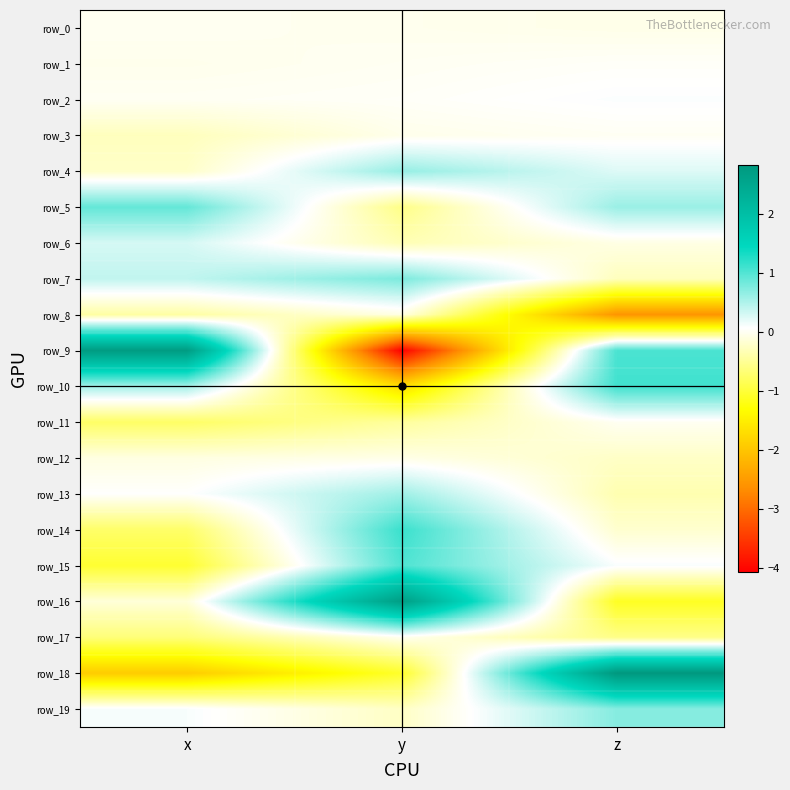

The row_18 series shows 4.4 at z. True or false?

False